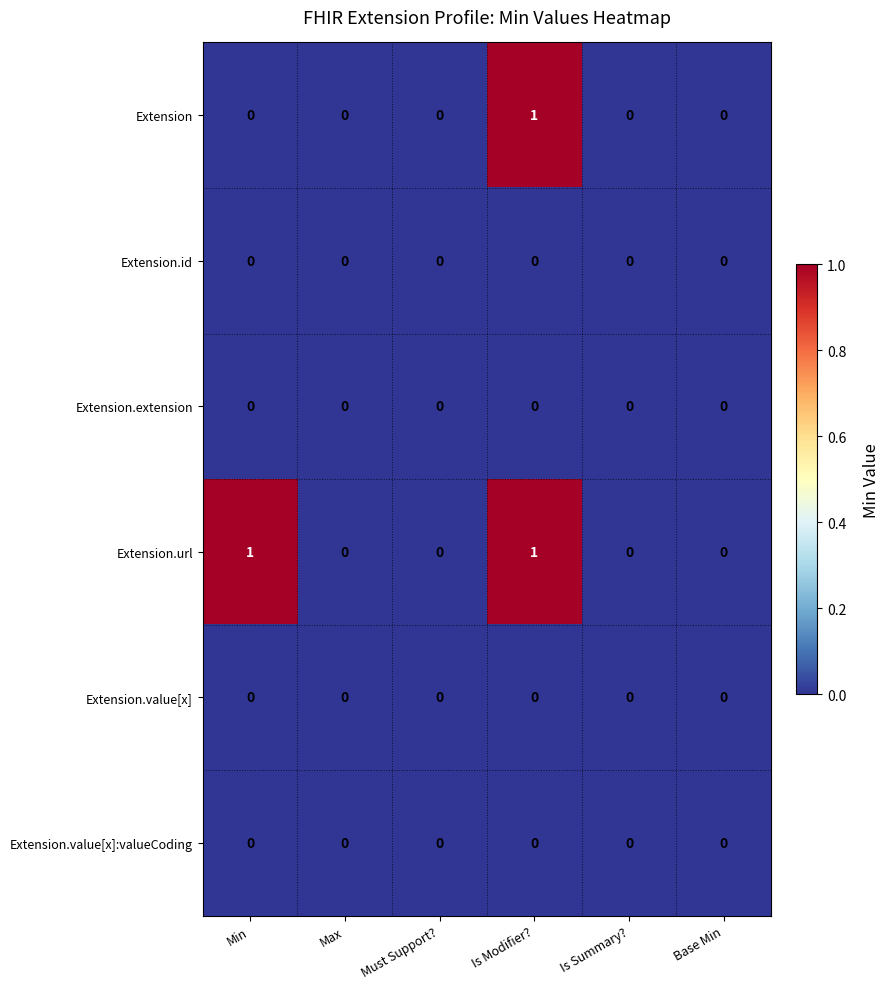

How many Extension values are between 0 and 1?

6